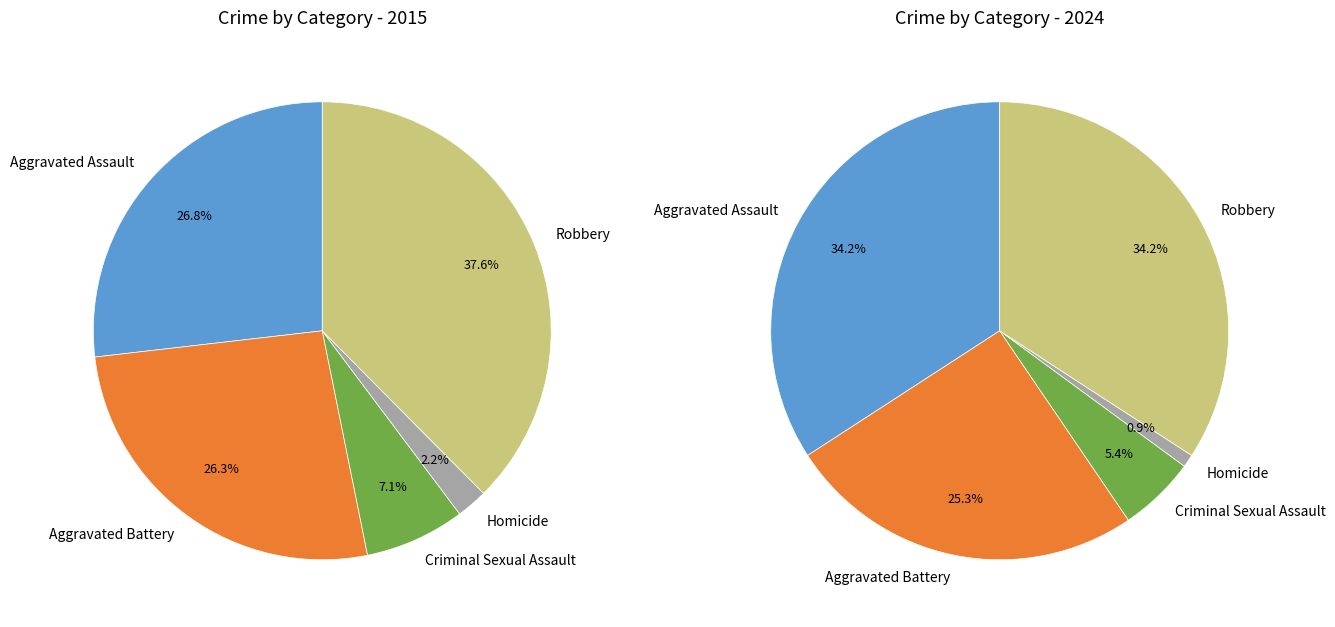

How many segments does this pie chart have?

5